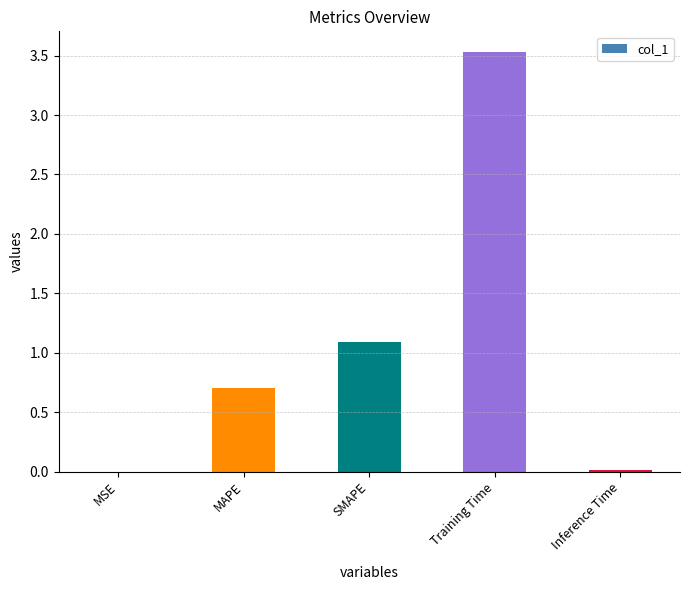

The value at MAPE is 1.3. True or false?

False